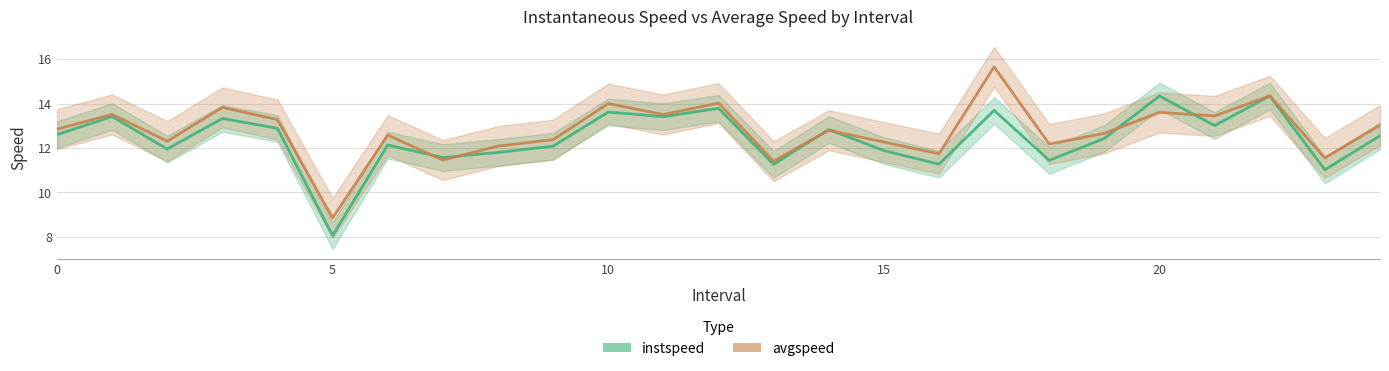

How many intersections are there between avgspeed and instspeed?

6